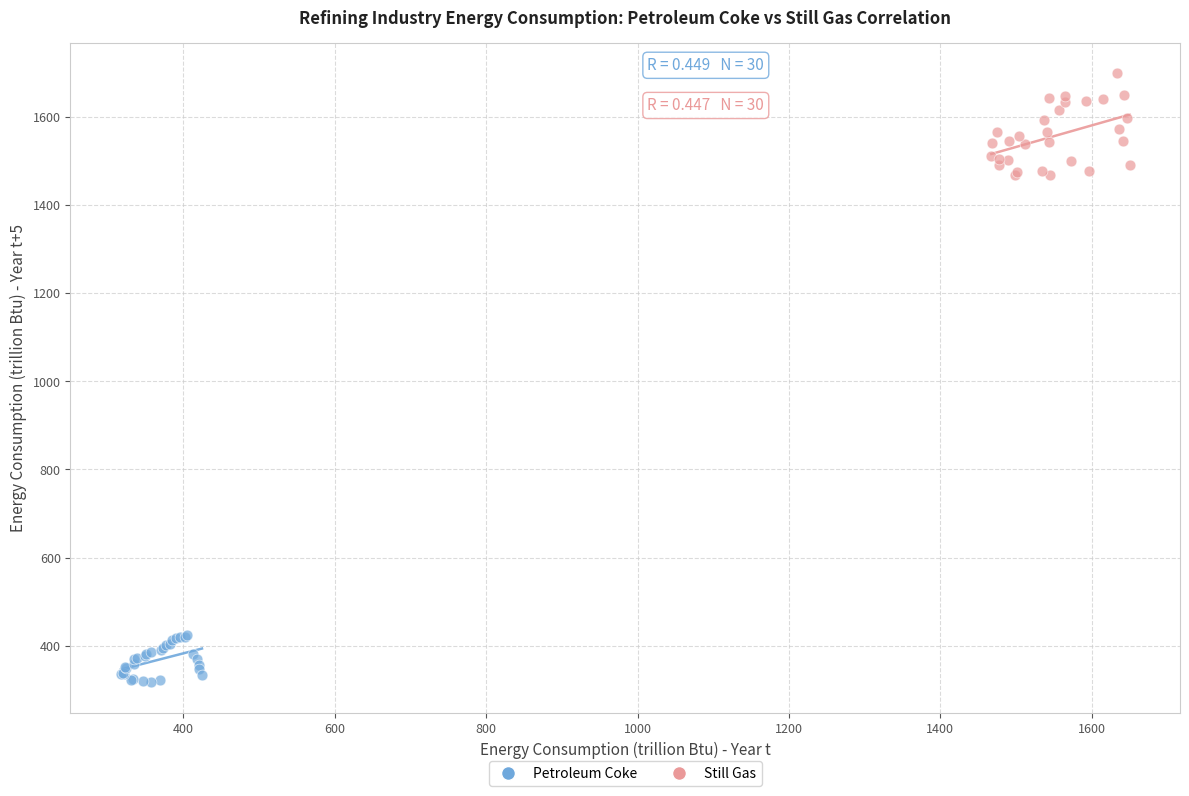

Which series has the widest spread of Y values?

Still Gas